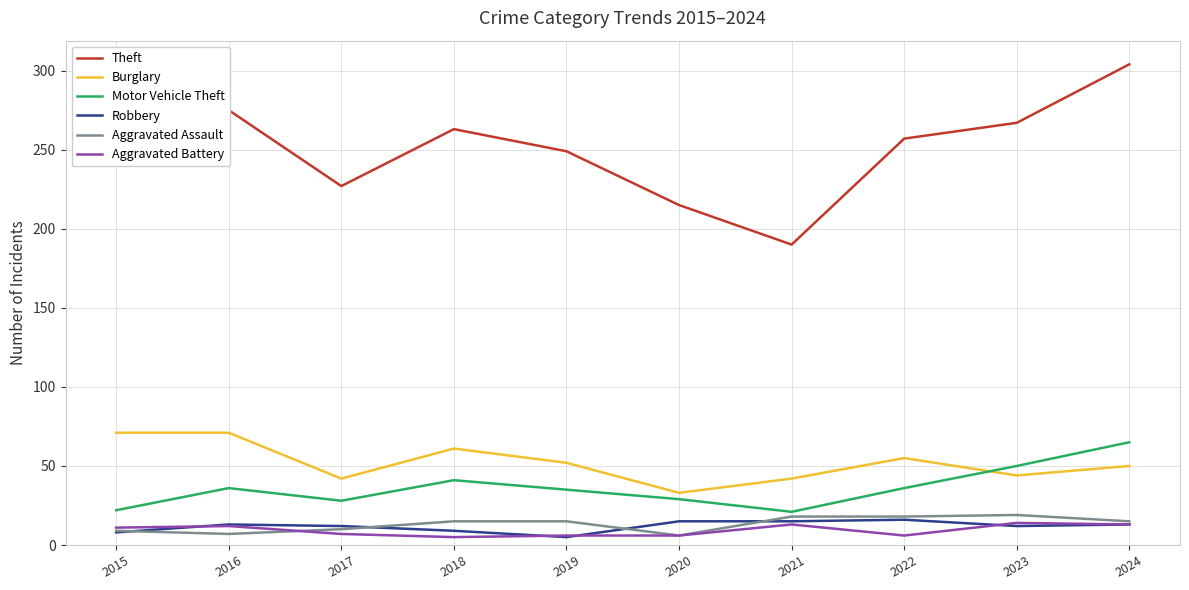

Which series has the largest total across all categories?

Theft